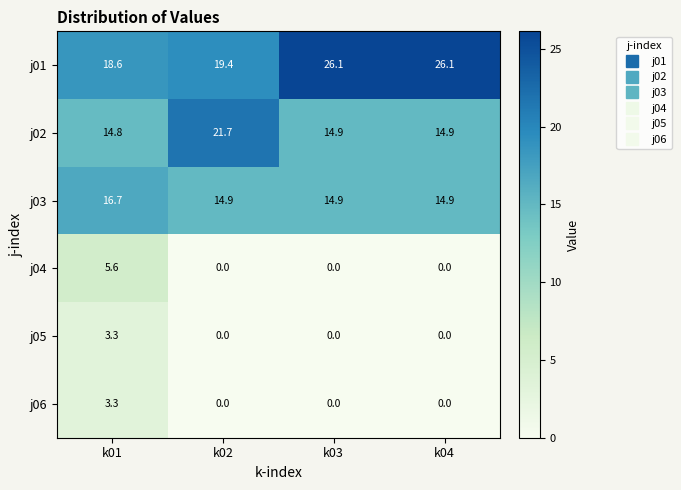

Reading left to right, extract all data points from this chart.

j01: 18.6	19.4	26.1	26.1
j02: 14.8	21.7	14.9	14.9
j03: 16.7	14.9	14.9	14.9
j04: 5.6	0.0	0.0	0.0
j05: 3.3	0.0	0.0	0.0
j06: 3.3	0.0	0.0	0.0